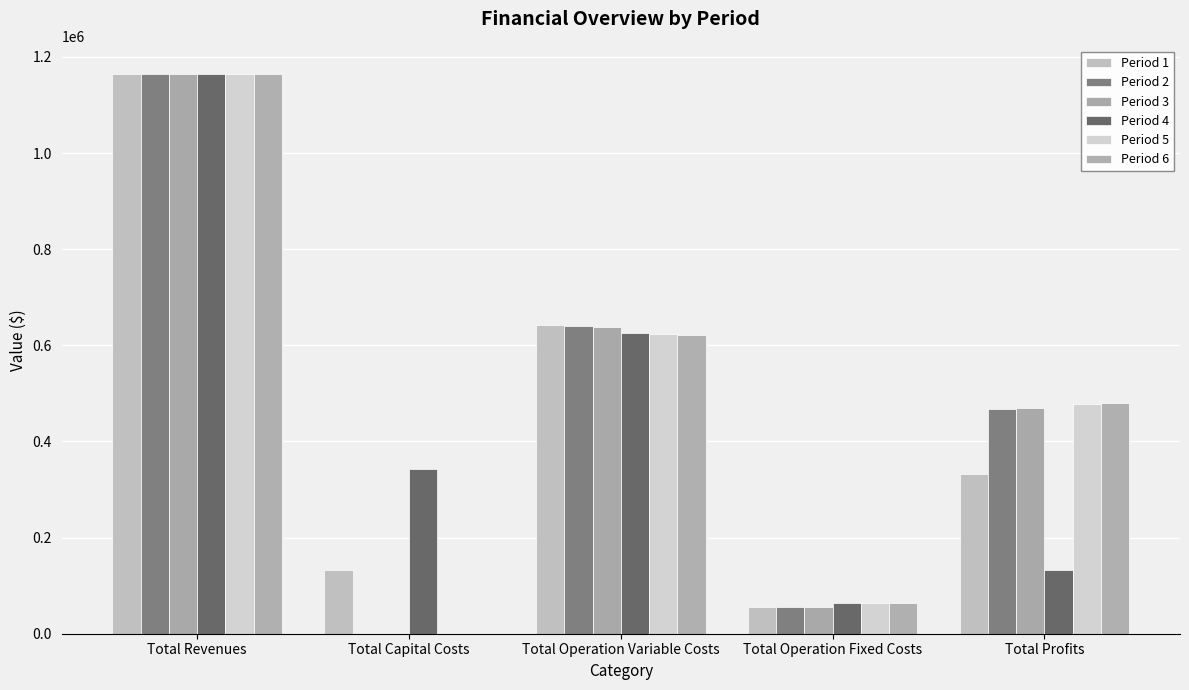

At Total Profits, list the series in order from smallest to largest.

Period 4, Period 1, Period 2, Period 3, Period 5, Period 6